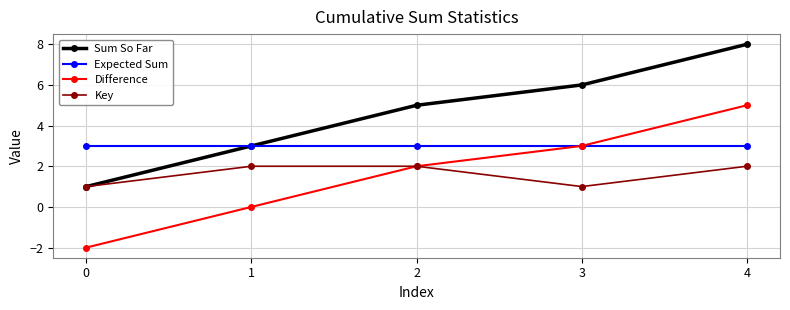

What is the difference between the Key values at 3 and 1?

1